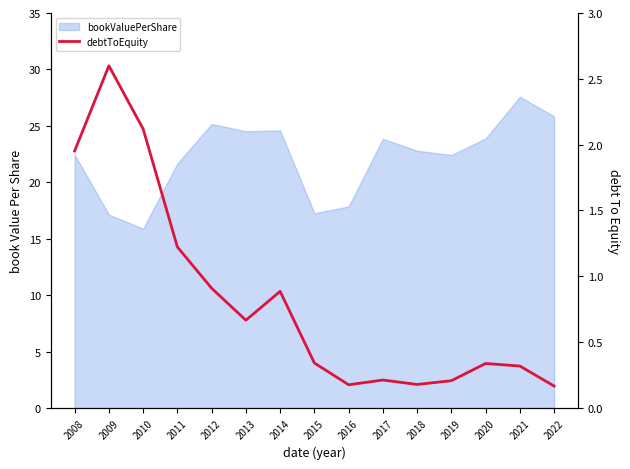

Does the chart have visible grid lines?

No